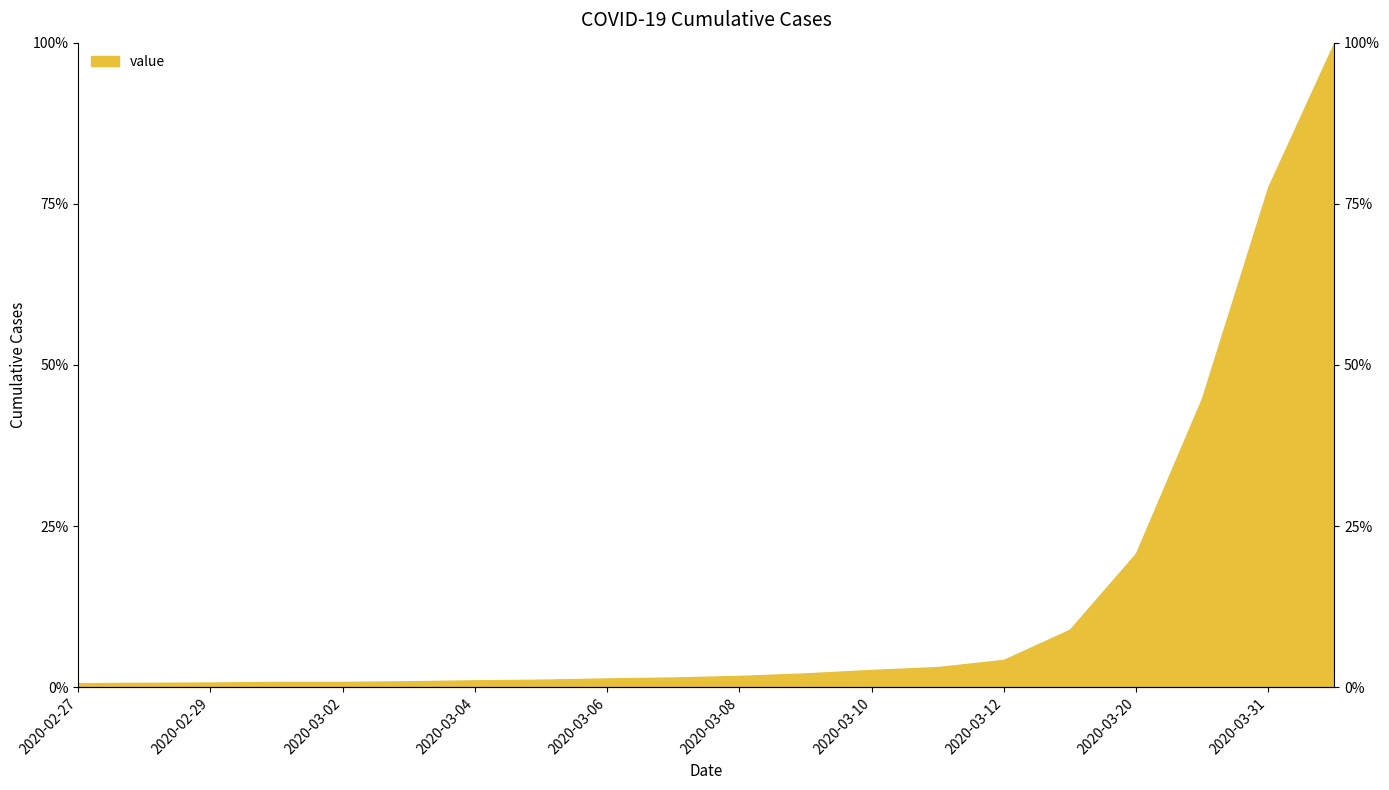

The value at 2020-03-07 is 0.0. True or false?

False